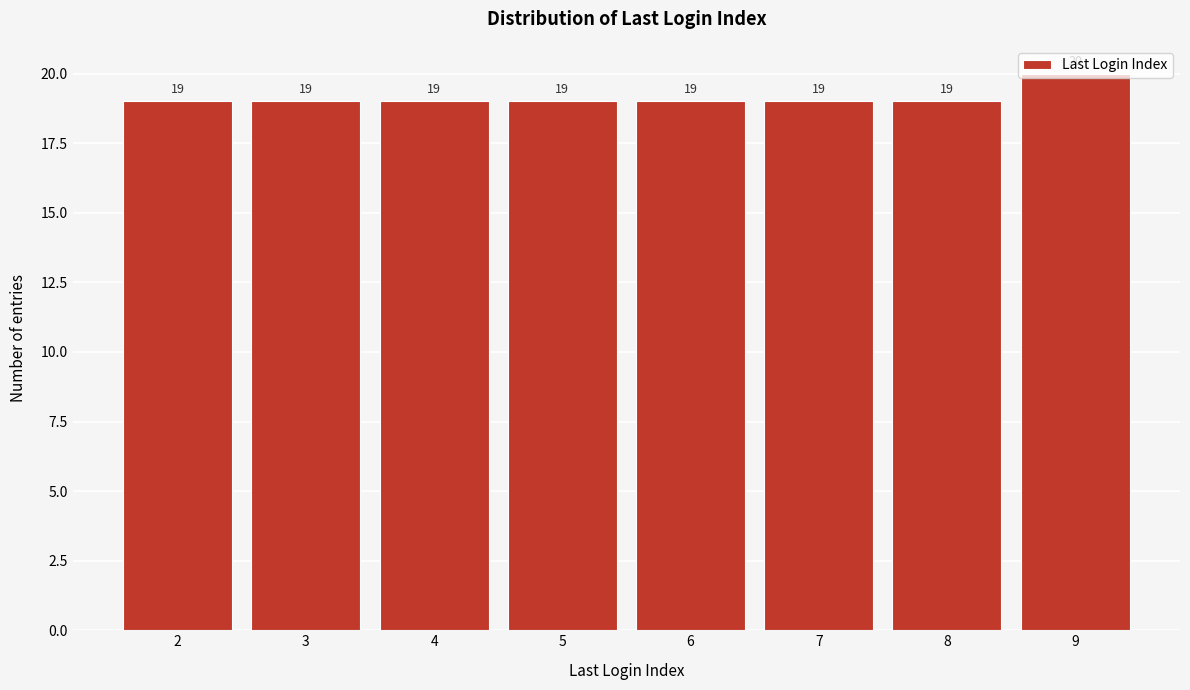

Reading left to right, transcribe this chart: for each bar, give the range it covers on the x-axis and its height.

1.5 to 2.5: 19
2.5 to 3.5: 19
3.5 to 4.5: 19
4.5 to 5.5: 19
5.5 to 6.5: 19
6.5 to 7.5: 19
7.5 to 8.5: 19
8.5 to 9.5: 20